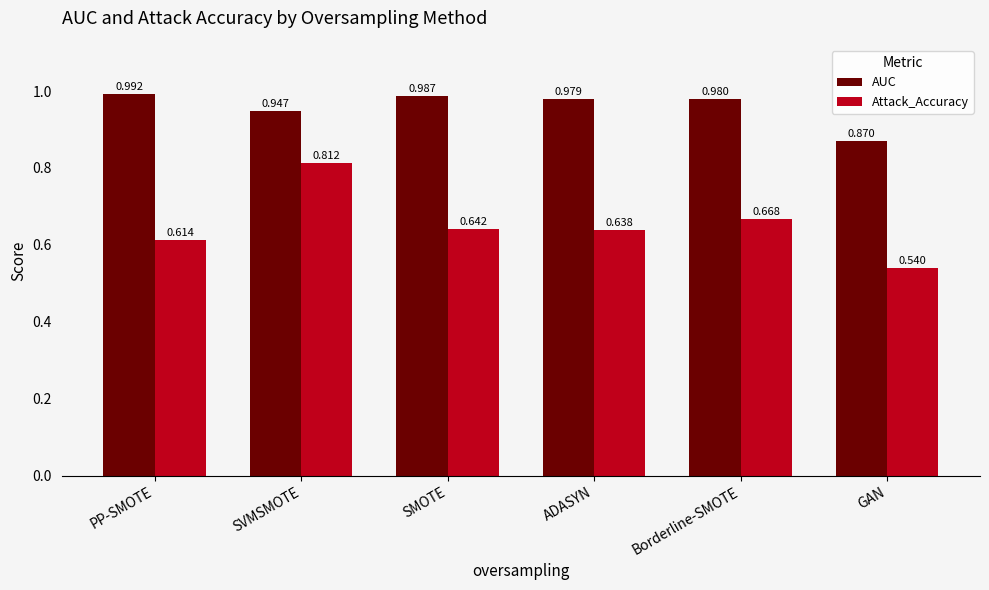

At how many categories does at least one series exceed 0?

6